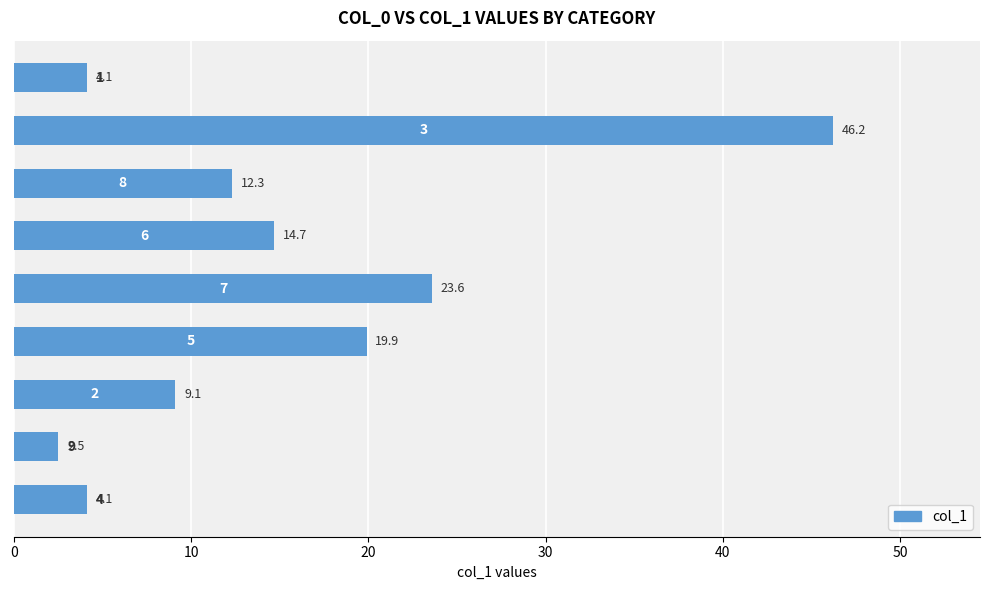

Reading bottom to top, transcribe all the data shown in this chart.

4.1	2.5	9.1	19.9	23.6	14.7	12.3	46.2	4.1